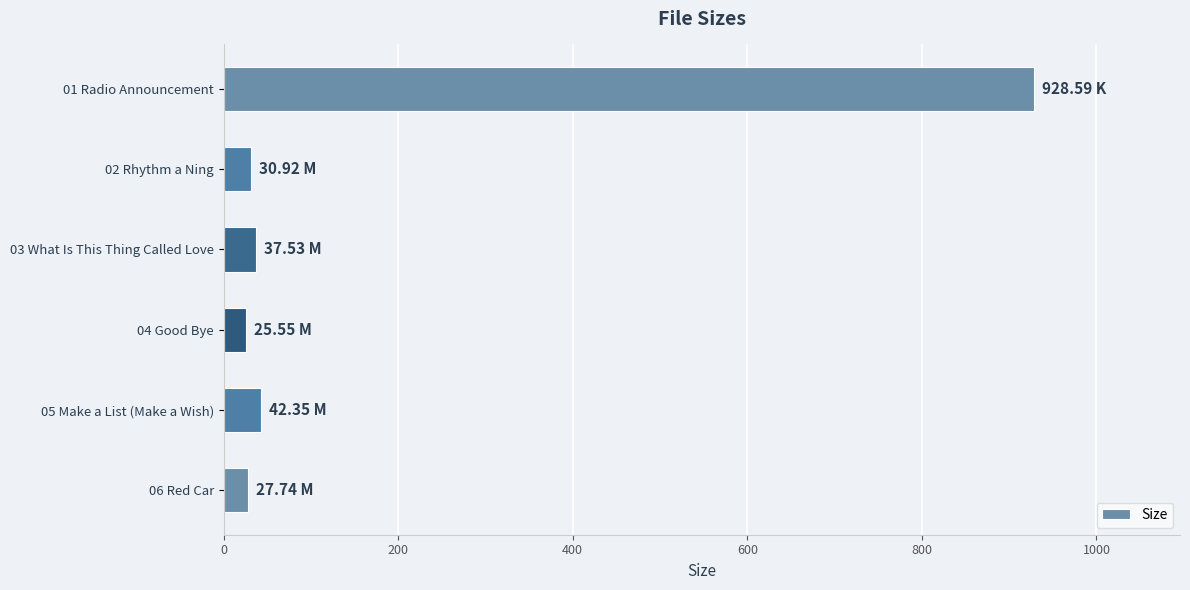

What is the ratio of the value at 02 Rhythm a Ning to the value at 03 What Is This Thing Called Love?

0.8